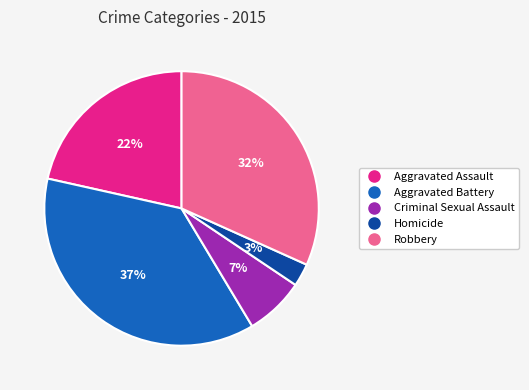

Is the sum of Aggravated Battery and Homicide greater than half?

No